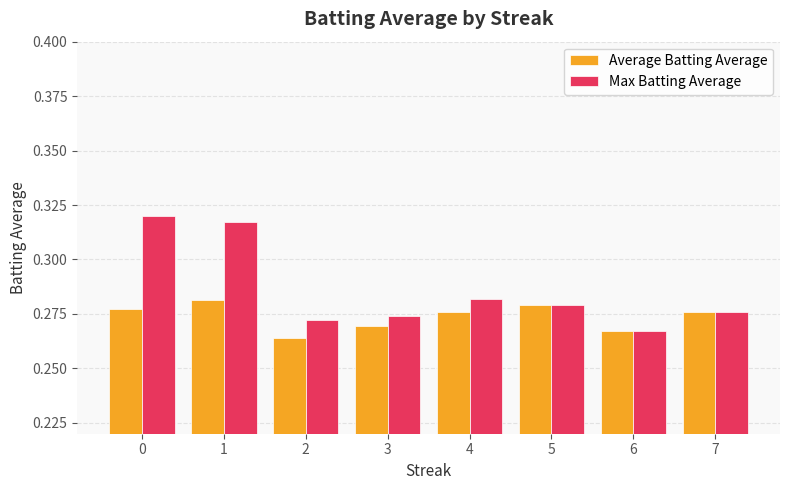

What is the total value across all series at 3?

0.5